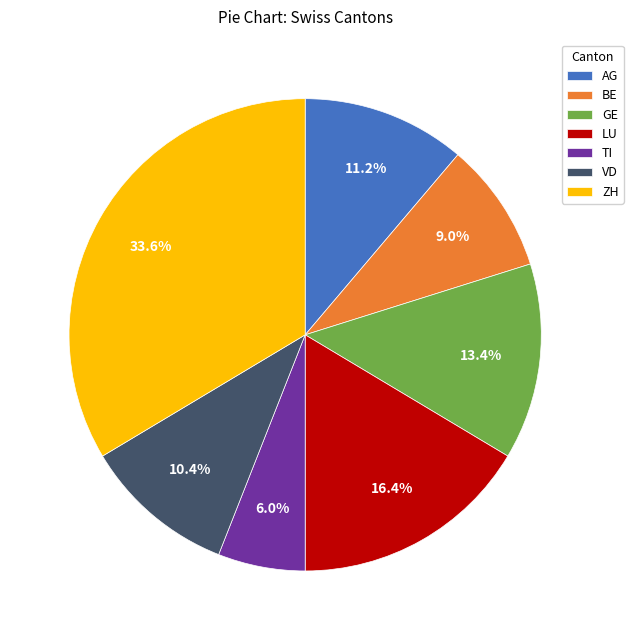

What percentage do BE and GE together represent?

22.4%